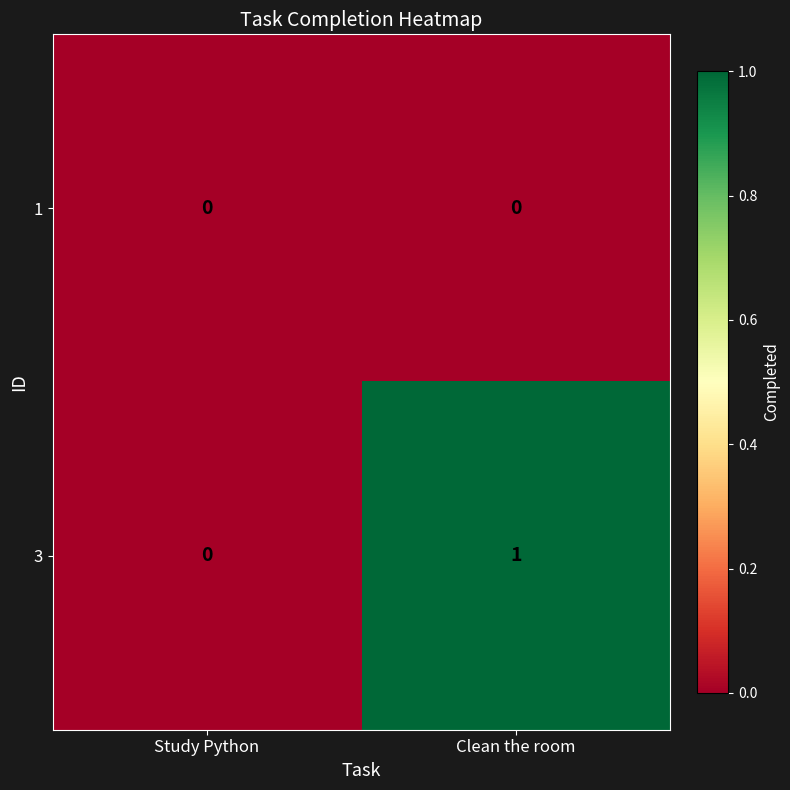

Rank the series by their average value, from lowest to highest.

1, 3